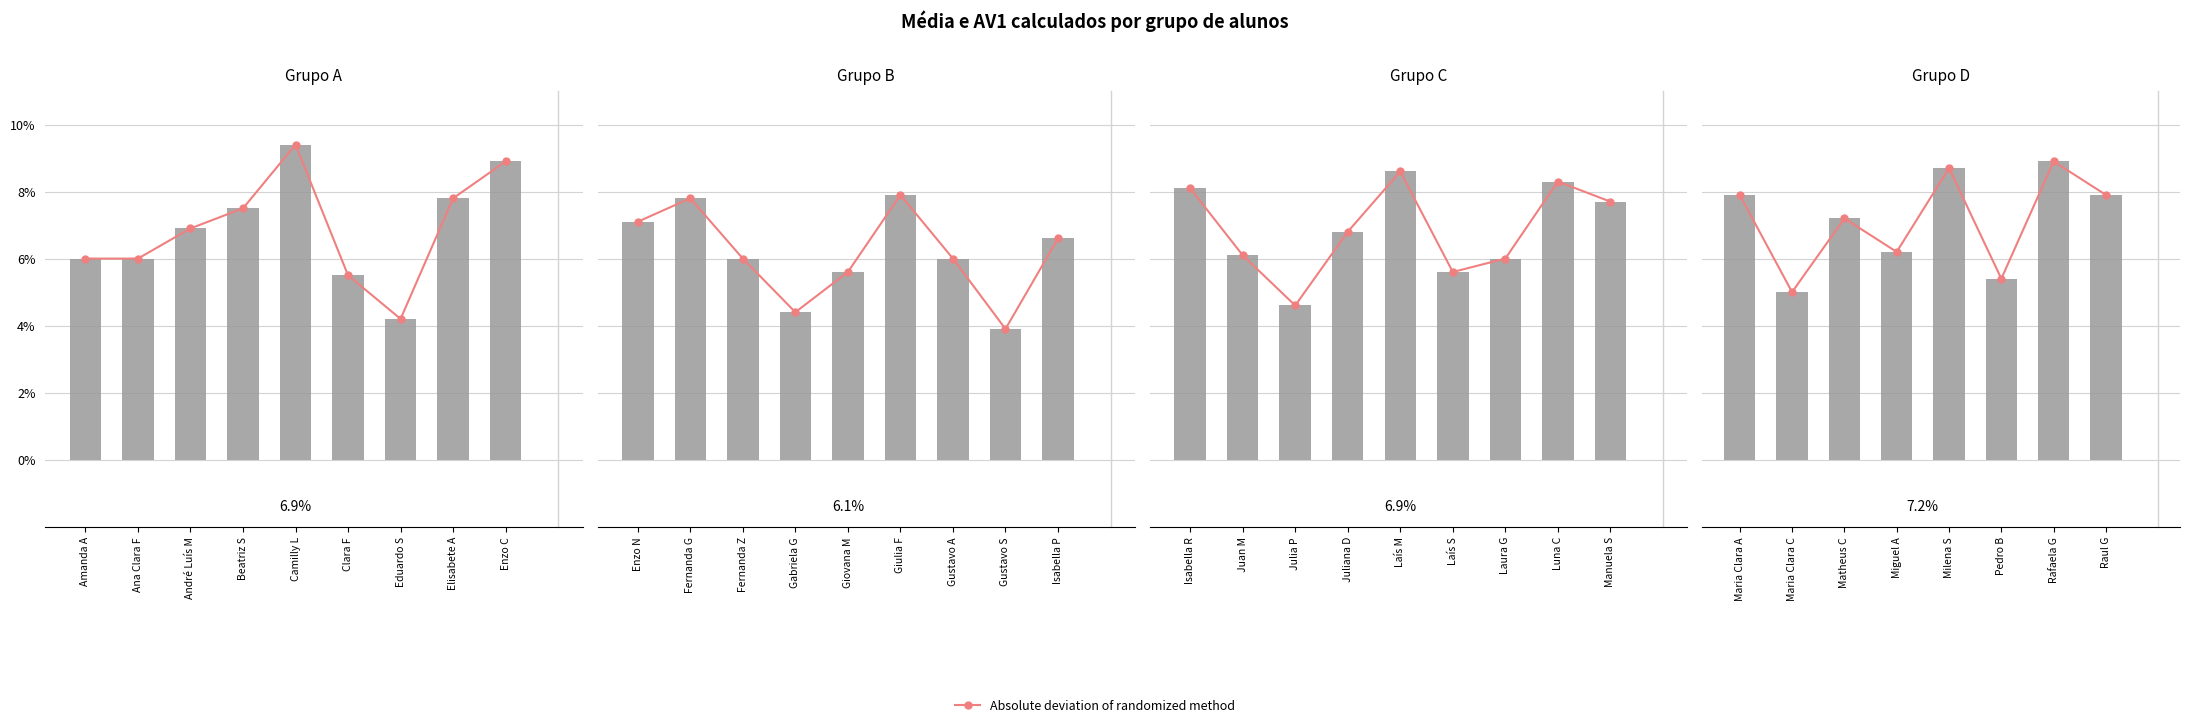

The Absolute deviation of randomized method series shows 13.2 at Maria Clara A. True or false?

False